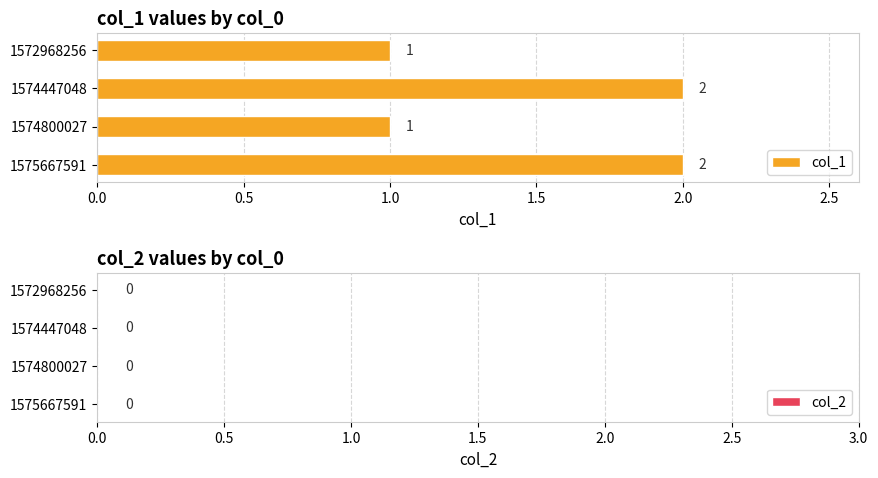

What is the value of the 1st bar from the top?

1